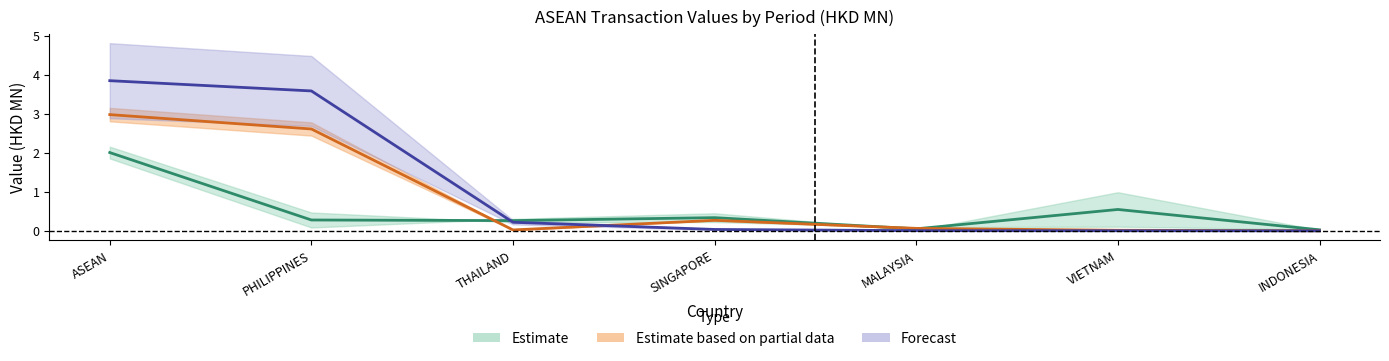

What is the label of the 4th point from the left?

SINGAPORE